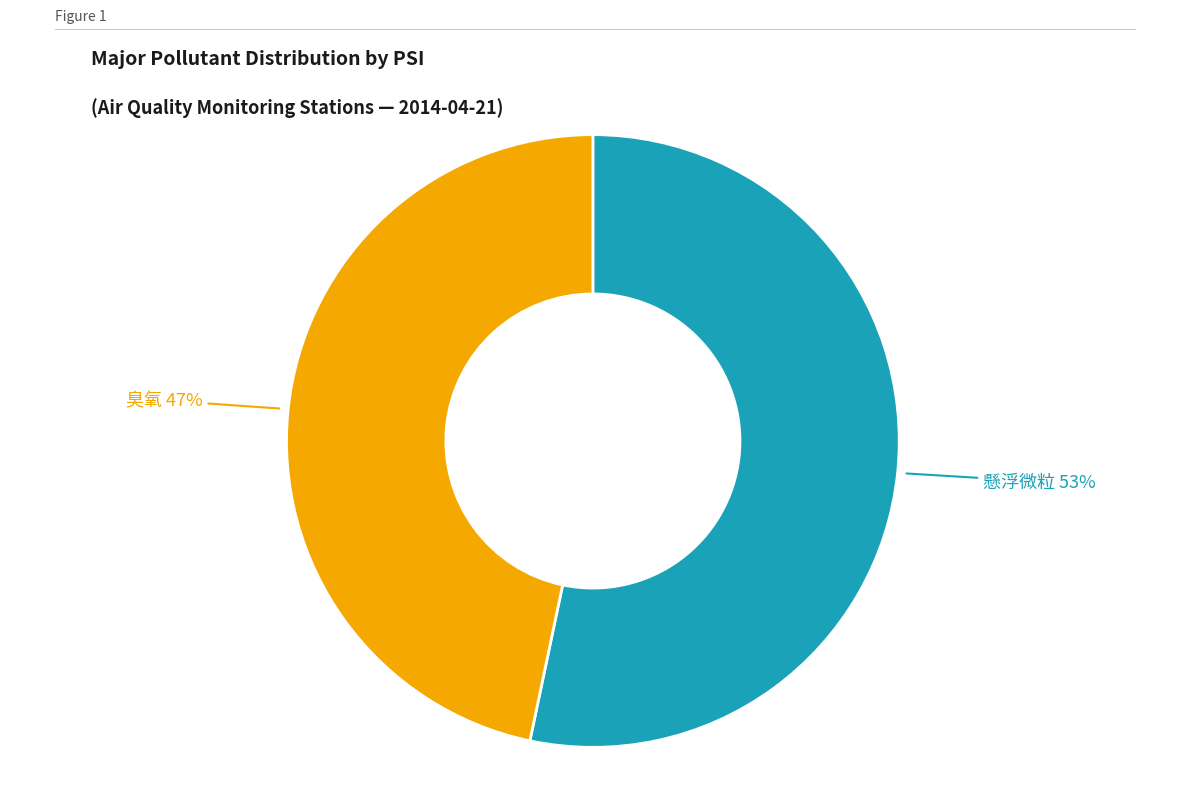

To the nearest percent, what is the average slice percentage?

50%